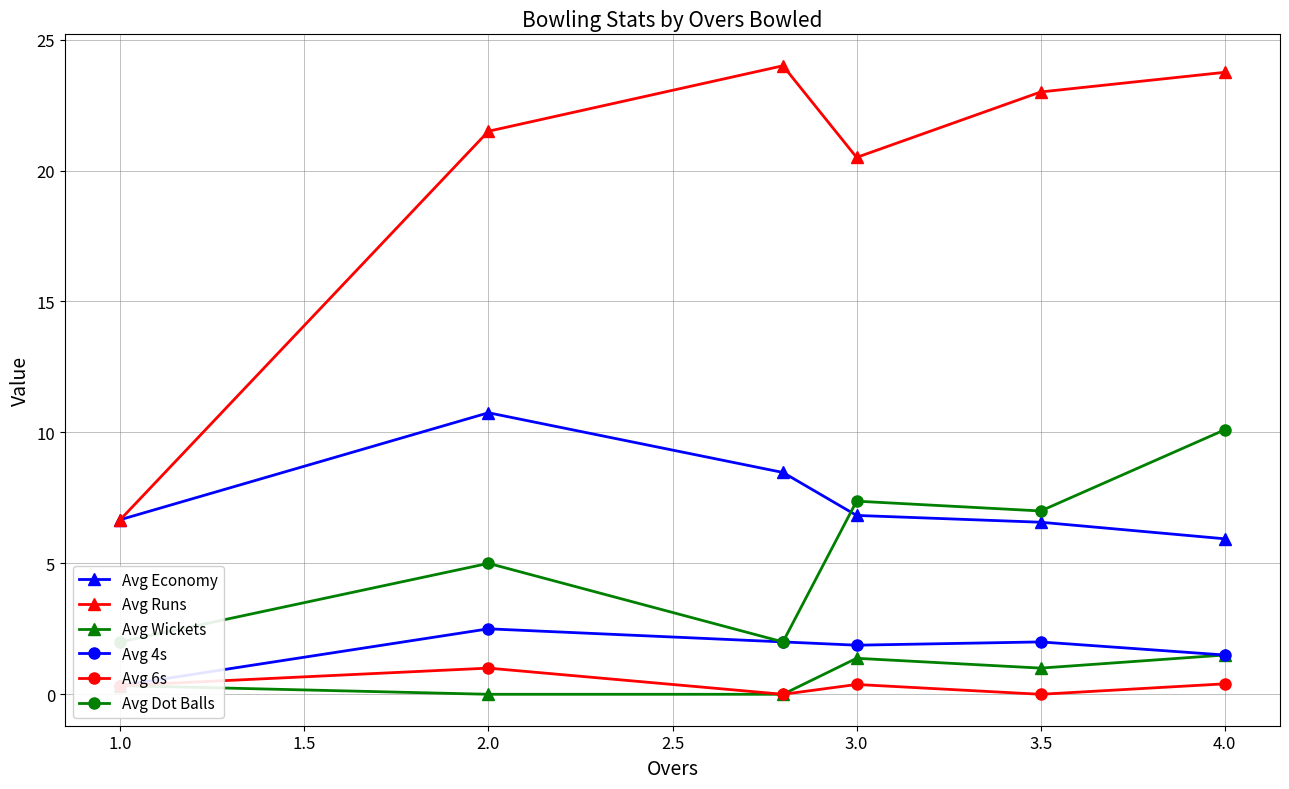

Where is the first local maximum for Avg 6s?

2.0